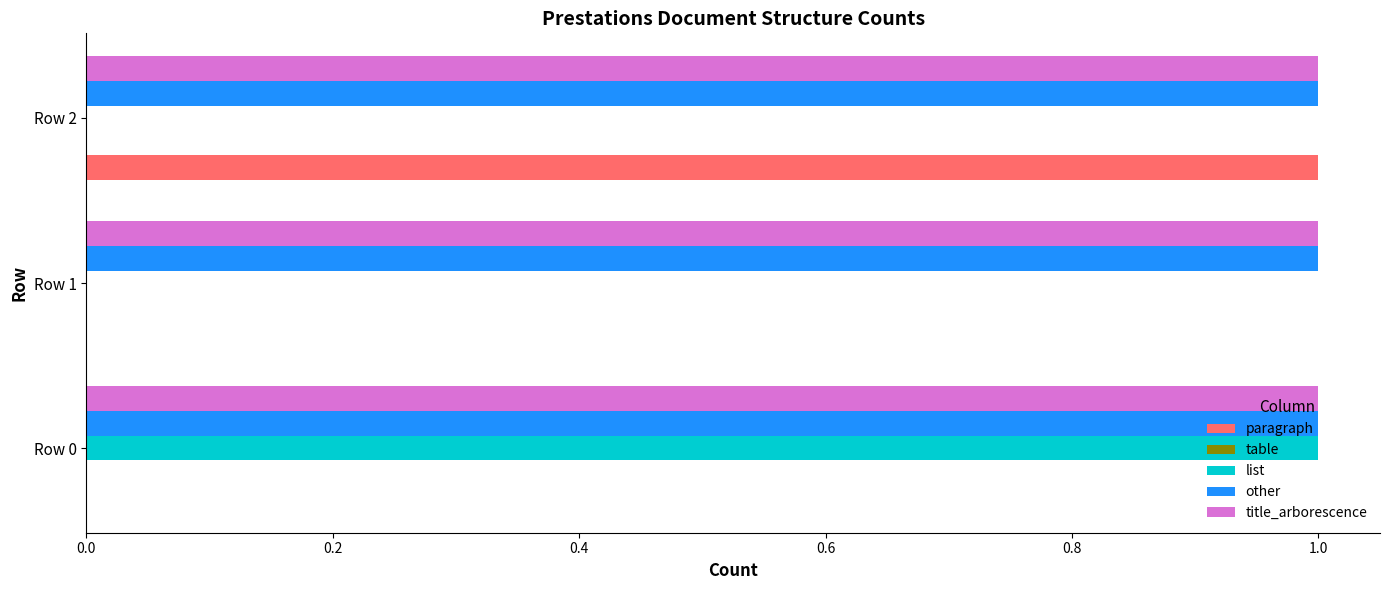

What is the sum of all title_arborescence values?

3